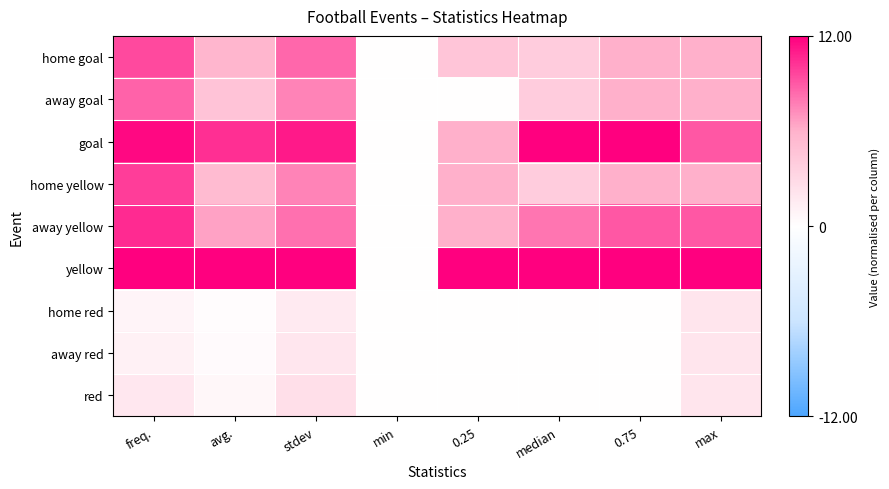

What is the greatest value displayed?

1.0